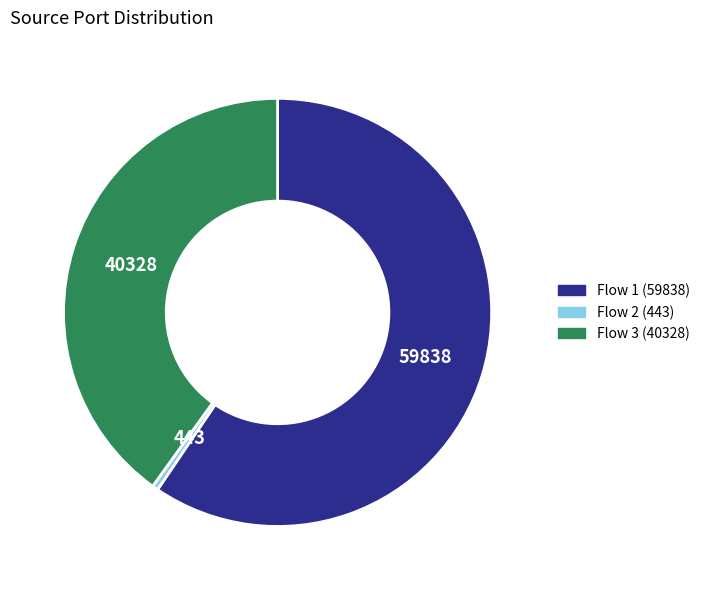

Do Flow 1 (59838) and Flow 3 (40328) together represent more than half of the pie?

Yes